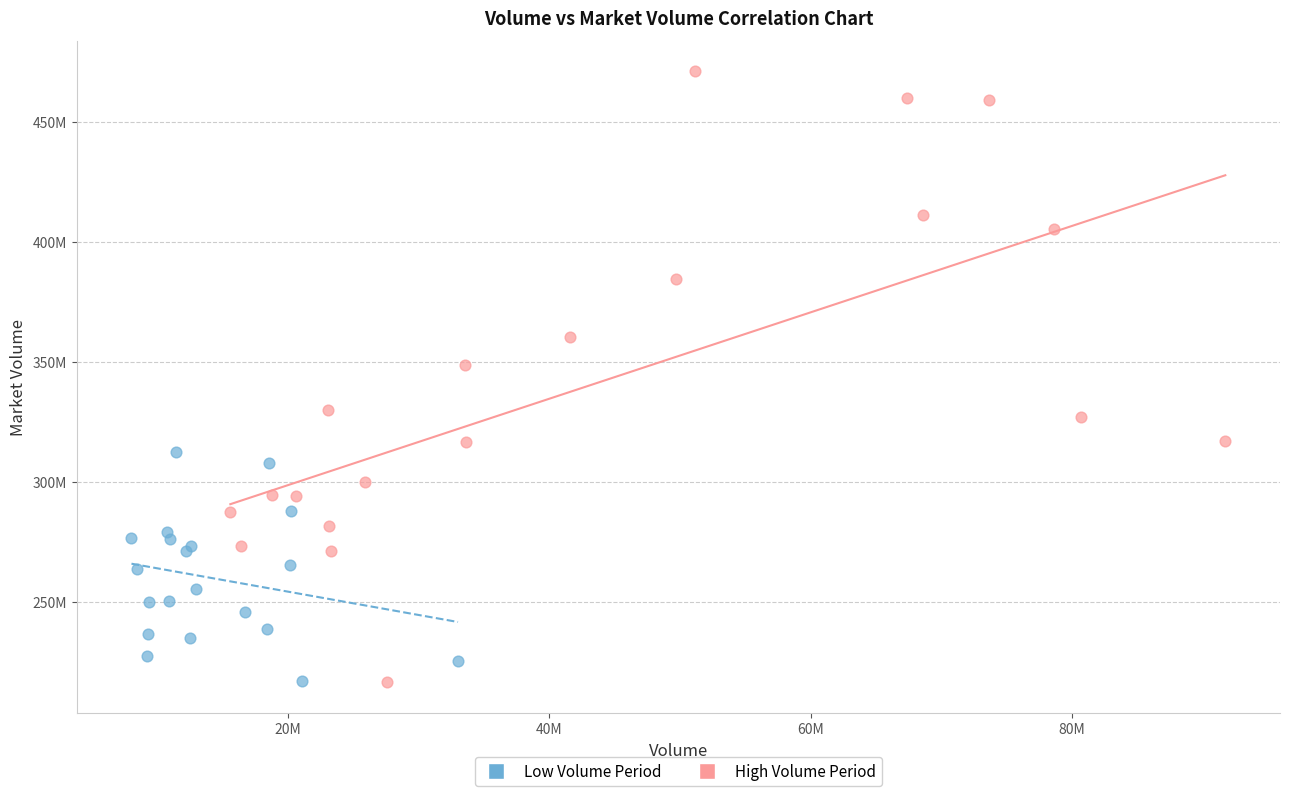

Which series has the widest spread of Y values?

High Volume Period